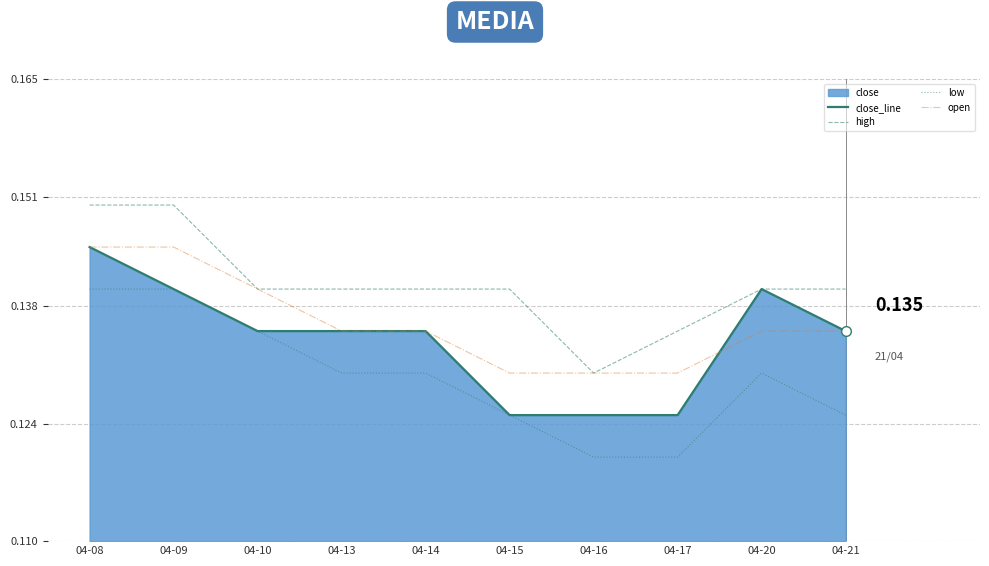

What is the sum of the close_line values at 04-21 and 04-10?

0.3